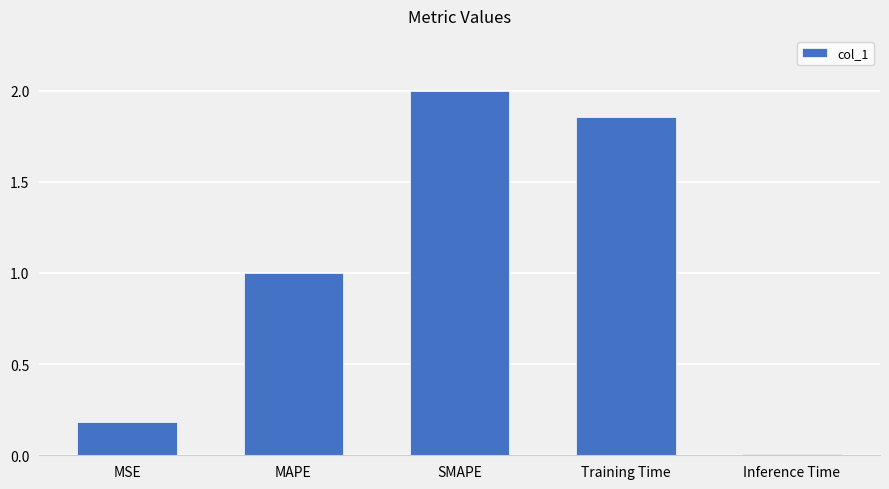

True or false: the data shows 3.4 at SMAPE.

False